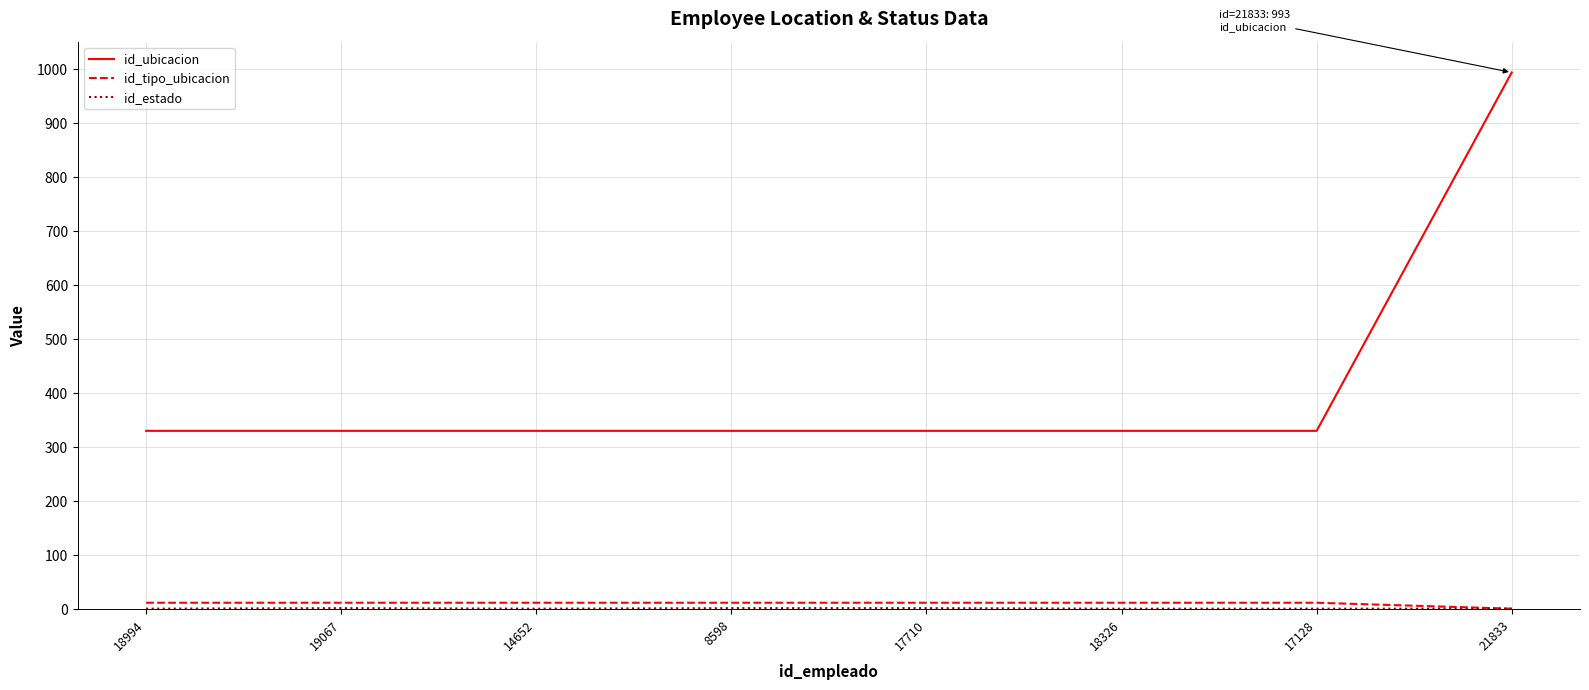

At how many categories does at least one series exceed 28?

8